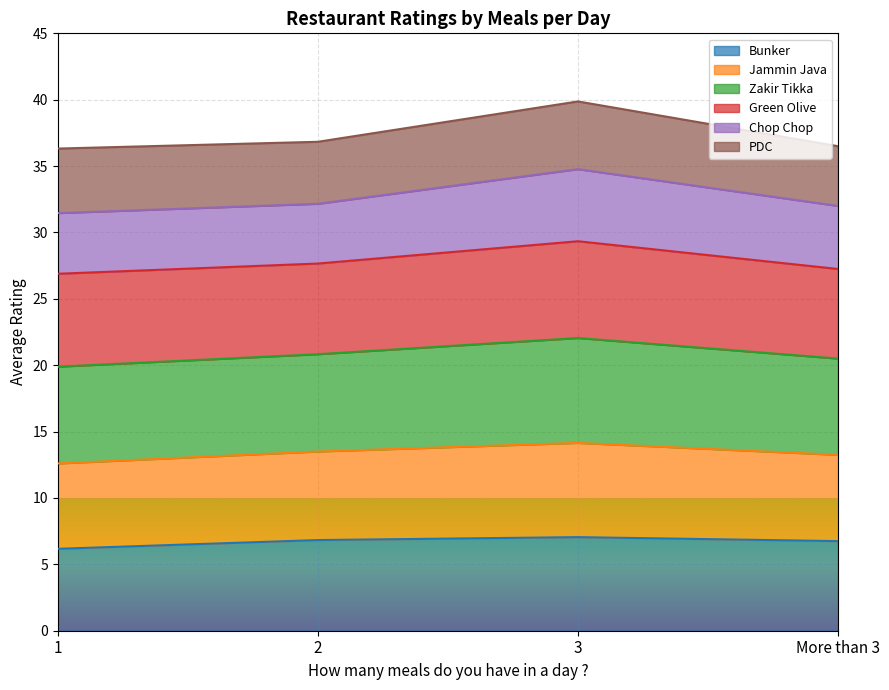

Is it true that Bunker equals 1.7 at 1?

False